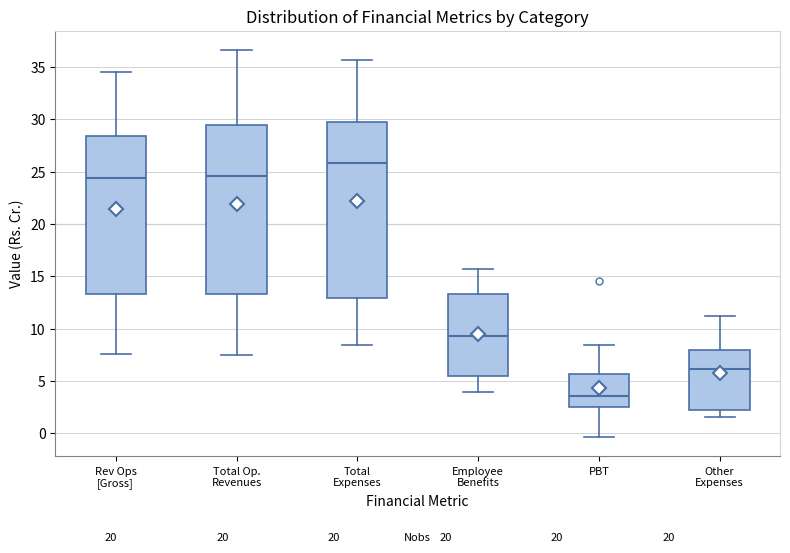

Where is the lower edge of the box for Total Expenses on the y-axis? The values are not printed on the chart, so give them approximately, as read against the axis.

13.0